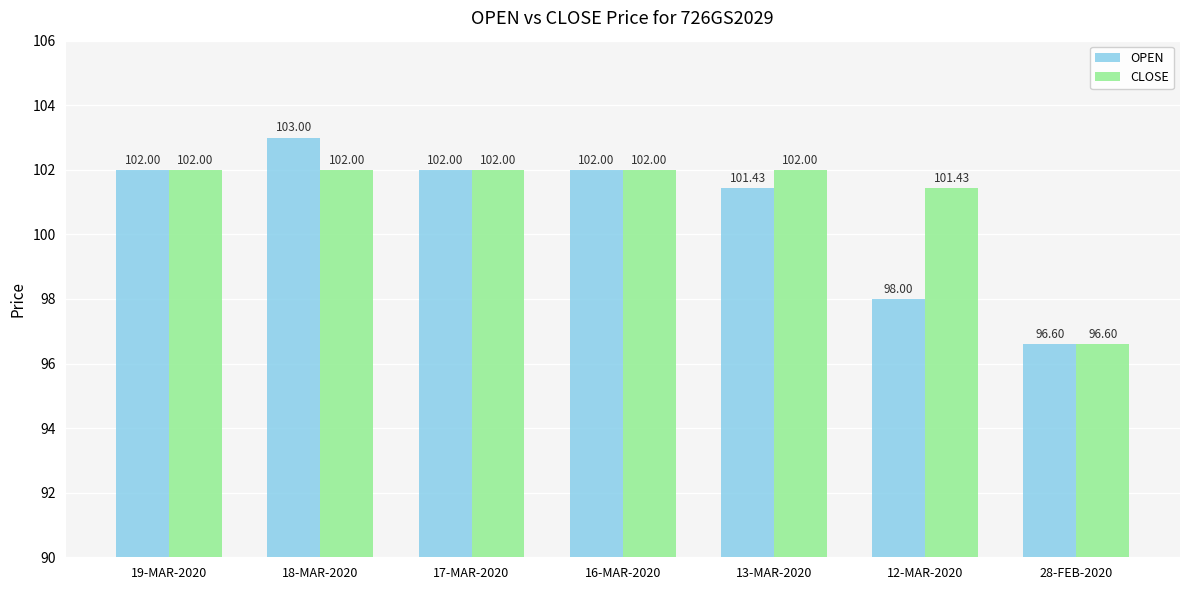

How many bars are there in total?

14